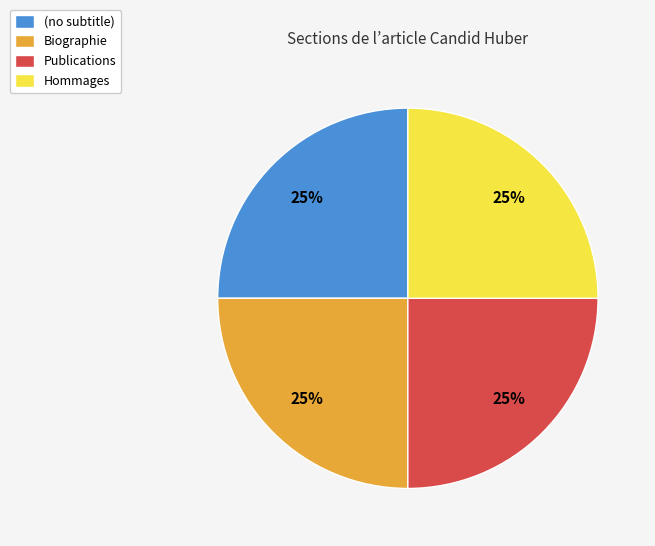

To the nearest percent, what portion does Biographie represent?

25%